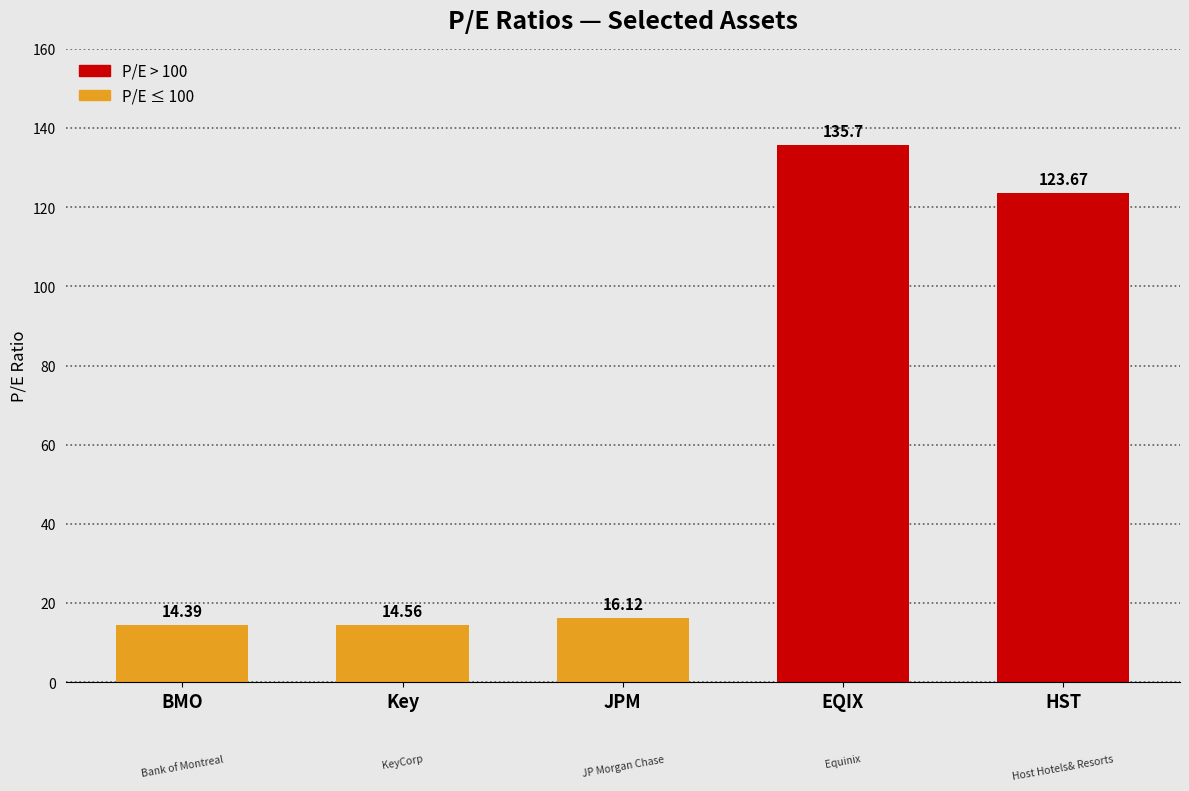

What is the difference between the values at Key and JPM?

1.6